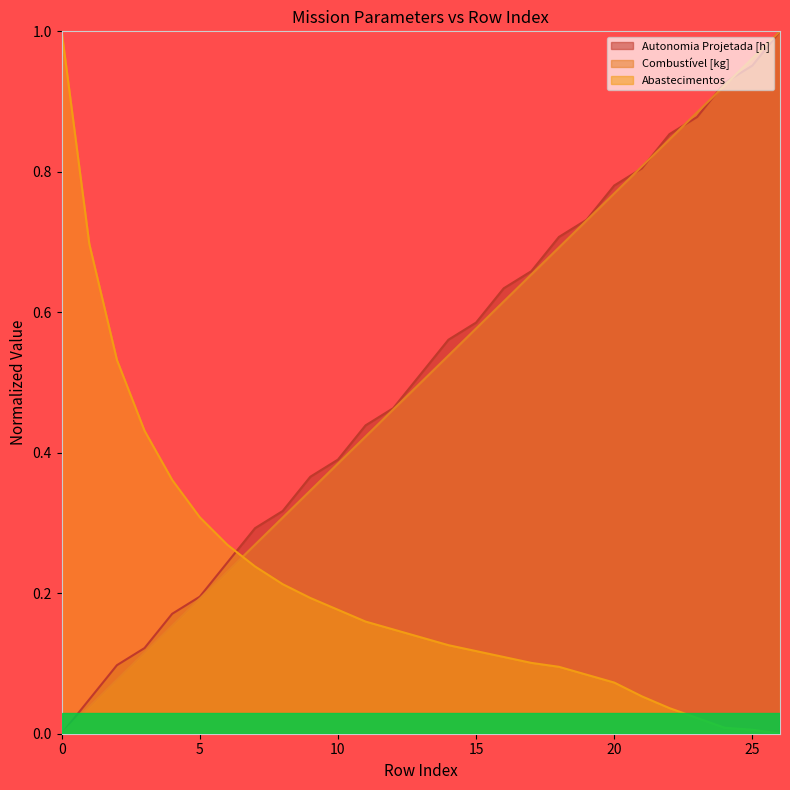

The value of Abastecimentos at 9 is 0.2. True or false?

True